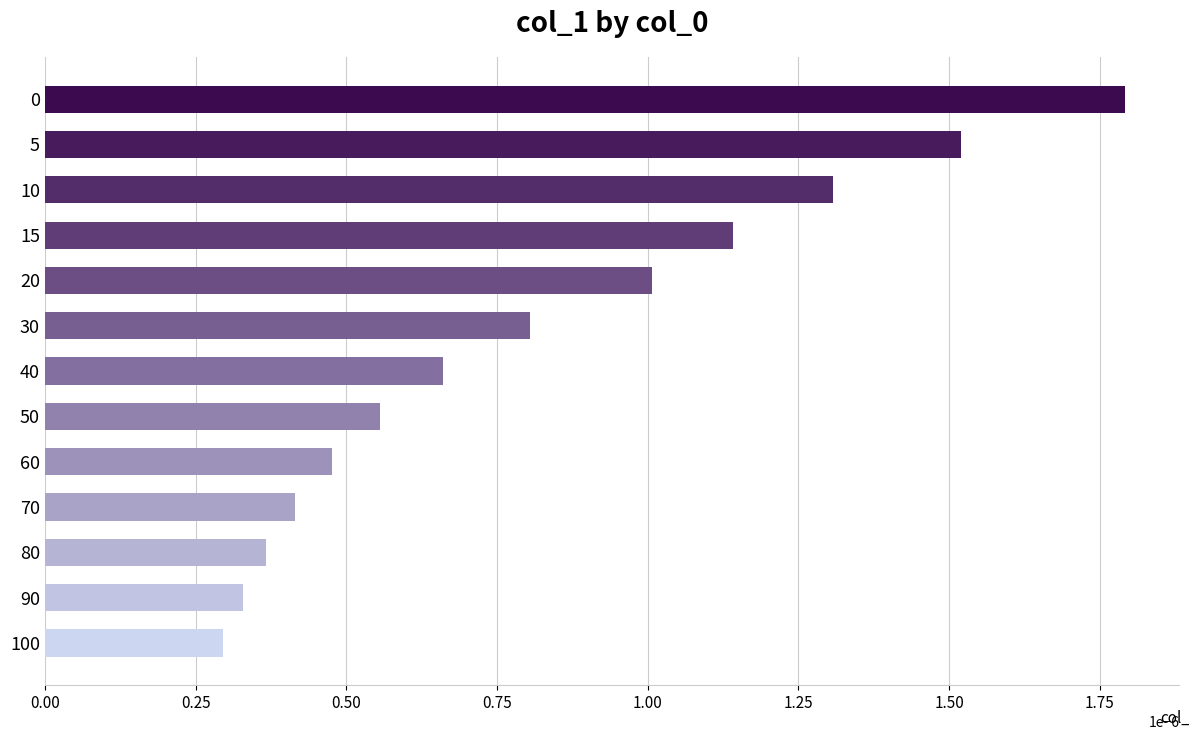

How many series are shown in this chart?

1